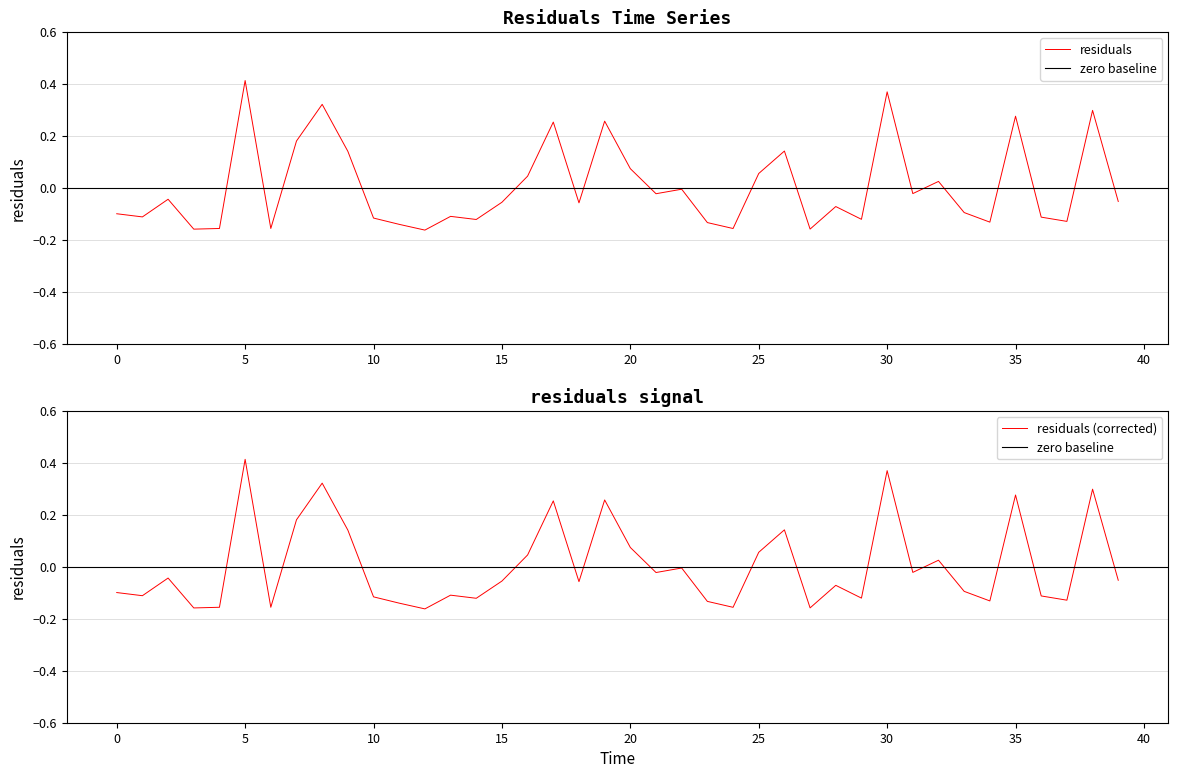

How many negative values are there?

26